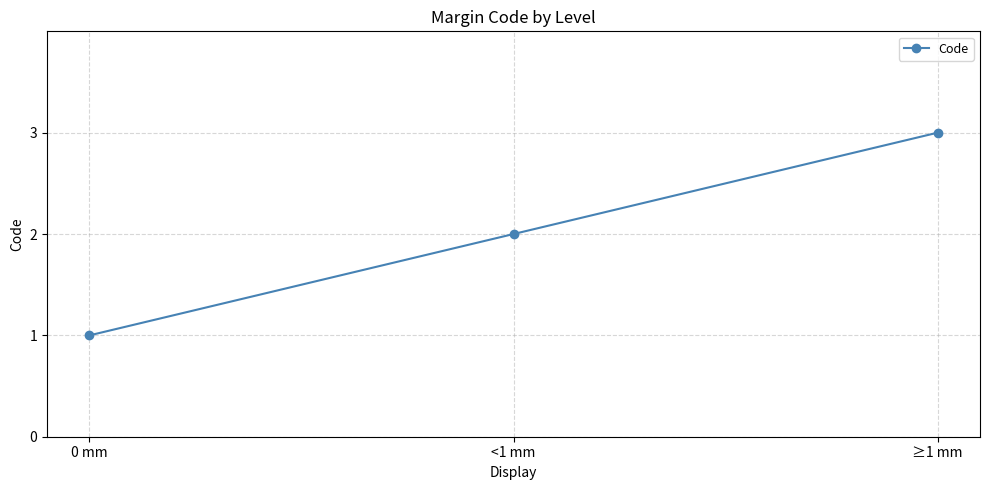

Which has a higher value, ≥1 mm or <1 mm?

≥1 mm